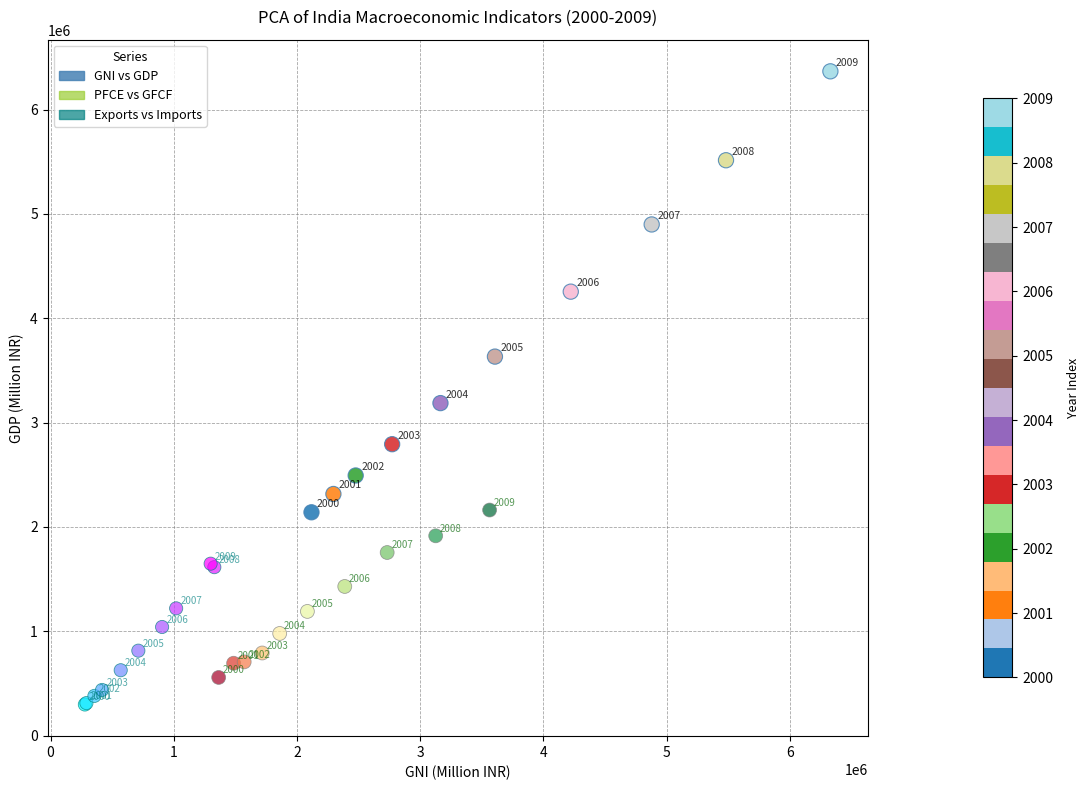

Which series reaches the minimum Y coordinate?

Exports vs Imports